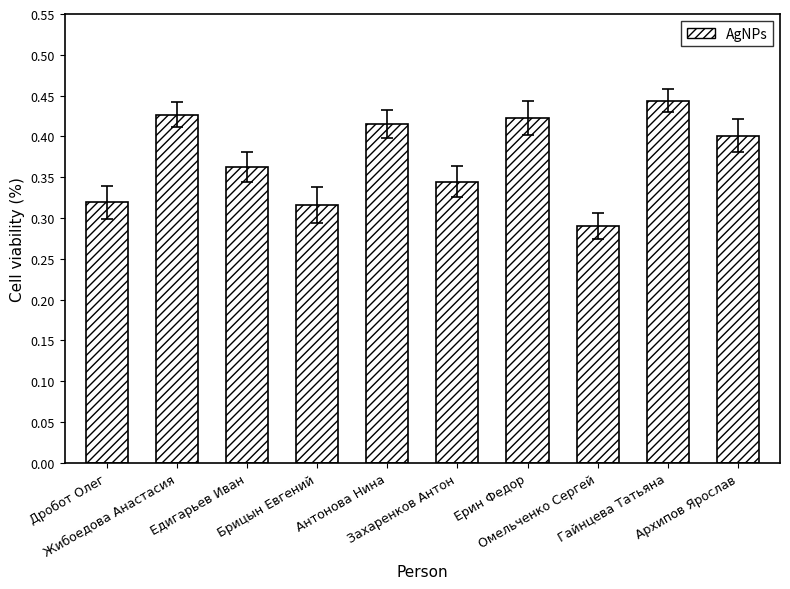

Which category has the lowest value across all series?

Омельченко Сергей